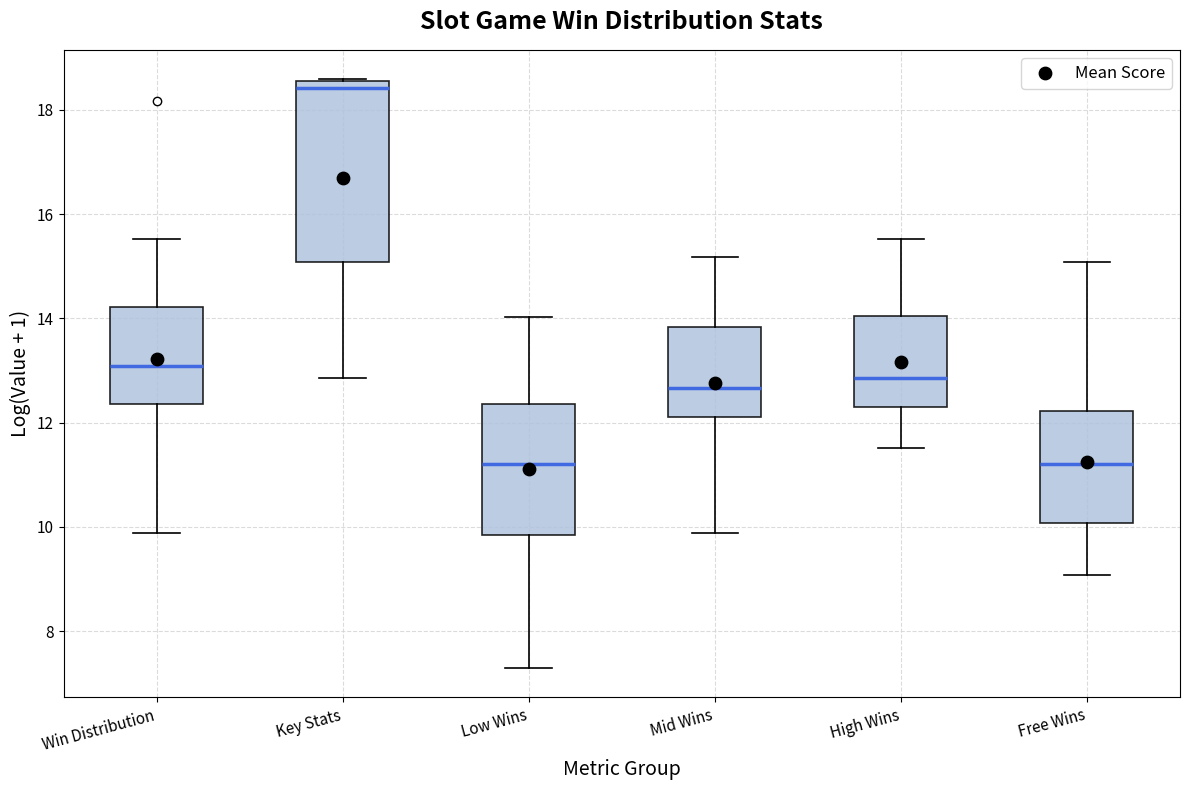

Where does the upper whisker of the box for Free Wins end on the y-axis? The values are not printed on the chart, so give them approximately, as read against the axis.

15.0